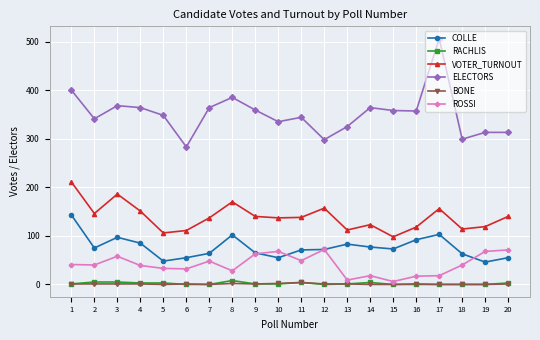

What is the total value across all series at 1?

797